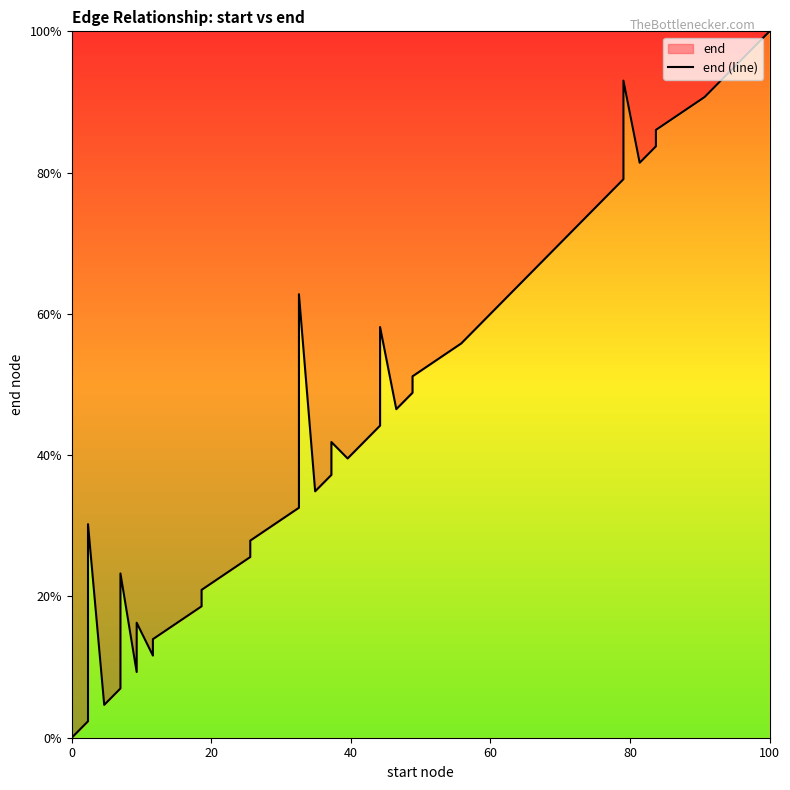

Reading left to right, what are all the values shown in this chart?

0.0	2.3	30.2	4.7	7.0	23.3	9.3	16.3	11.6	14.0	18.6	20.9	25.6	27.9	32.6	62.8	34.9	37.2	41.9	39.5	44.2	53.5	58.1	46.5	48.8	51.2	55.8	60.5	65.1	72.1	74.4	79.1	88.4	93.0	81.4	83.7	86.0	90.7	95.3	100.0